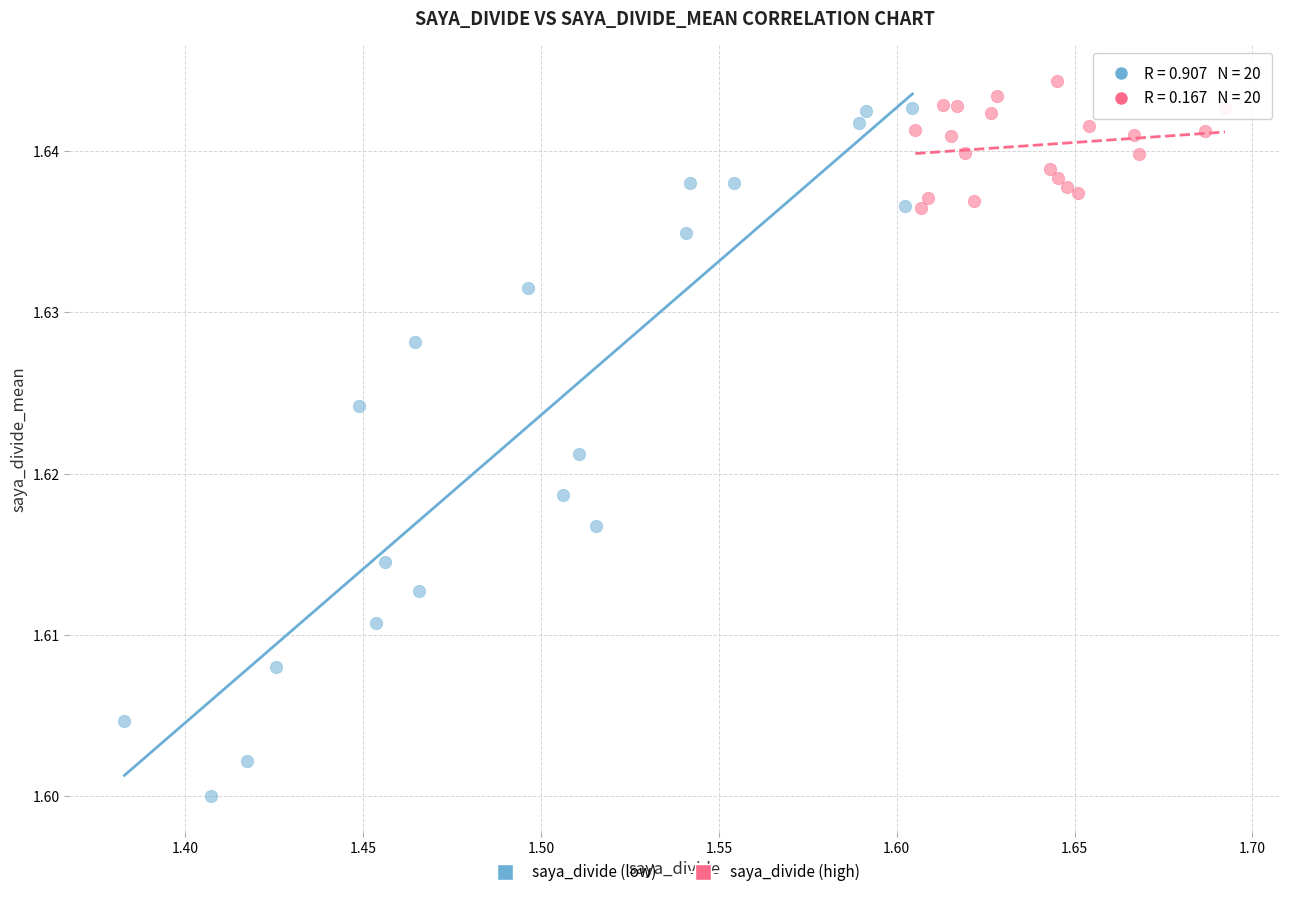

What are all the series names shown in the legend?

saya_divide (low), saya_divide (high)